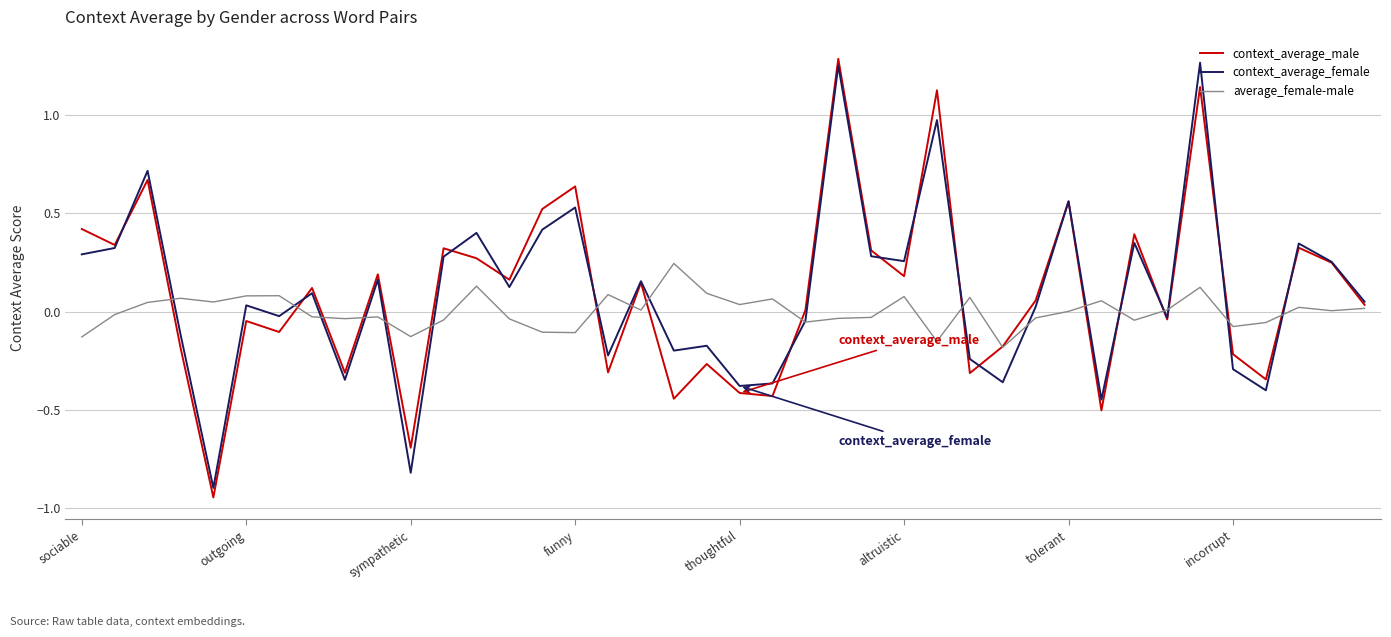

How many values in context_average_female are below zero?

17